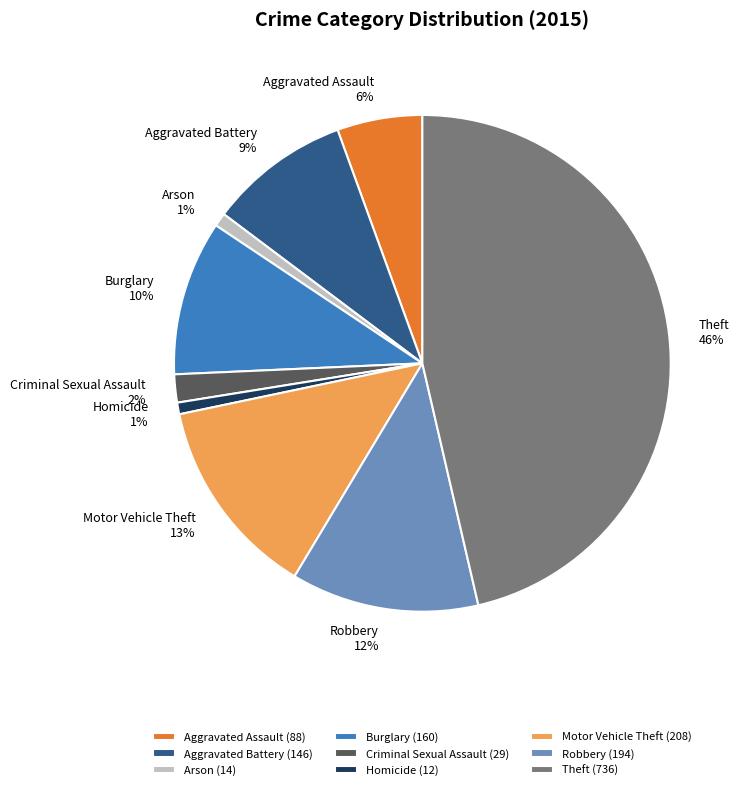

To the nearest percent, what is the combined percentage of Criminal Sexual Assault and Theft?

48%